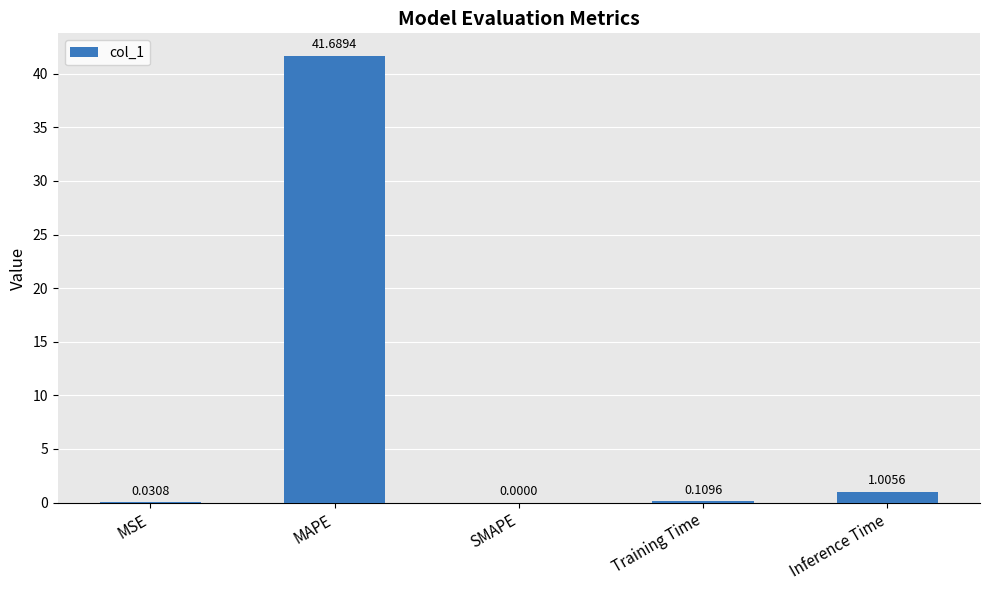

The chart shows a value of 18.3 at SMAPE. True or false?

False